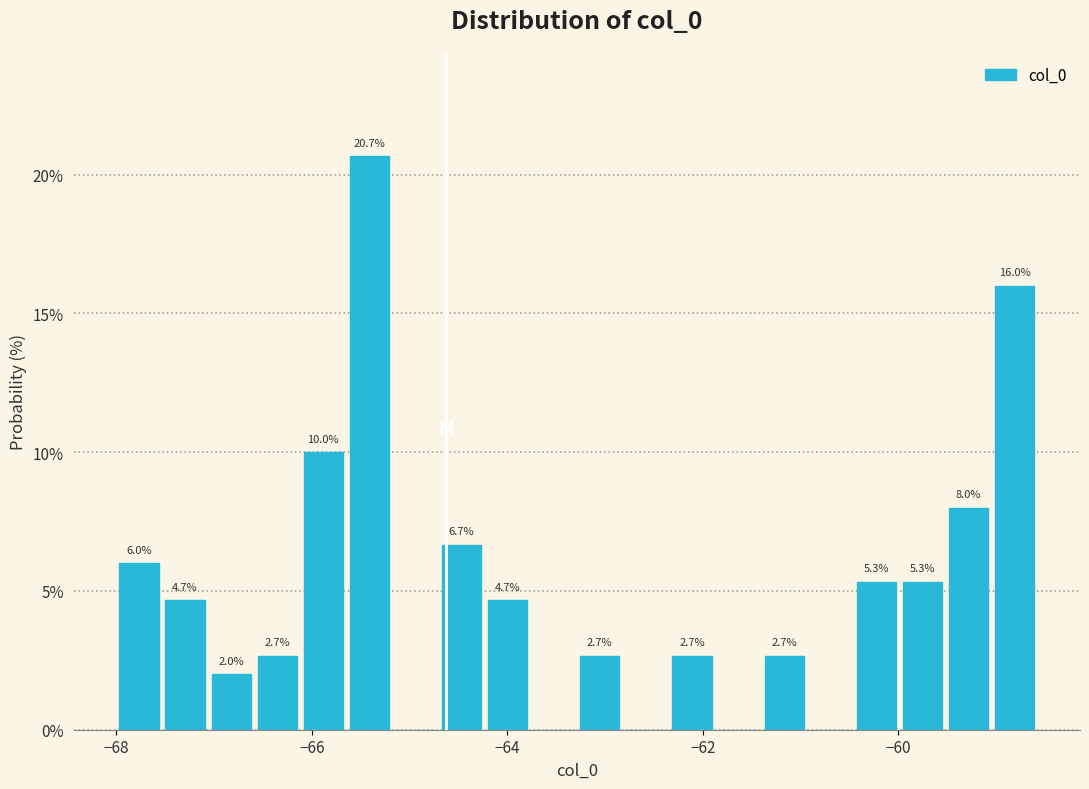

Read against the x-axis, roughly where is the centre of the tallest bar?

-65.4